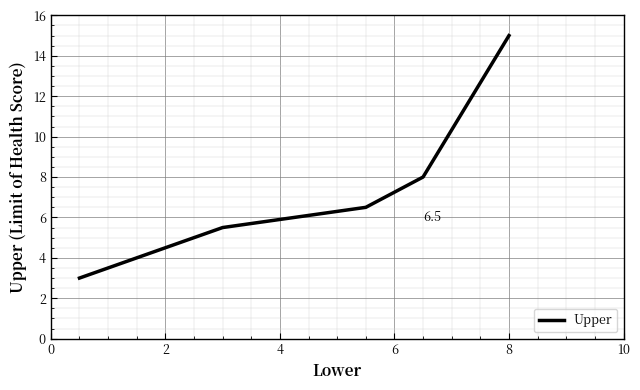

True or false: the data has more than 2 interior local peaks.

False